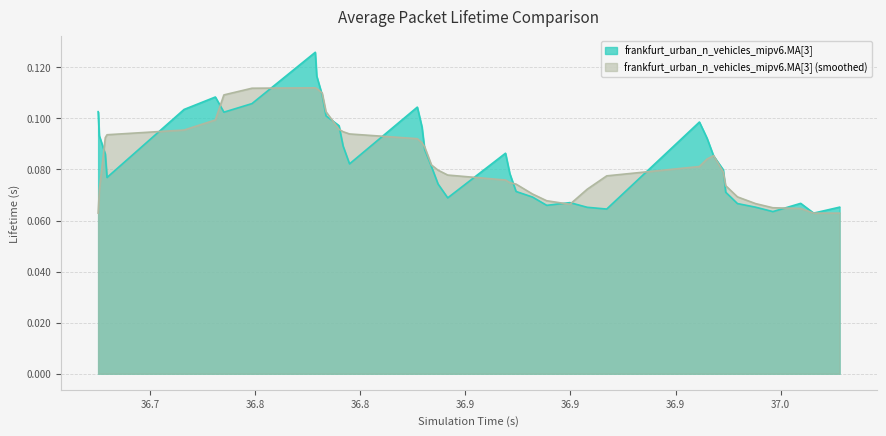

What is the greatest value displayed?

0.1